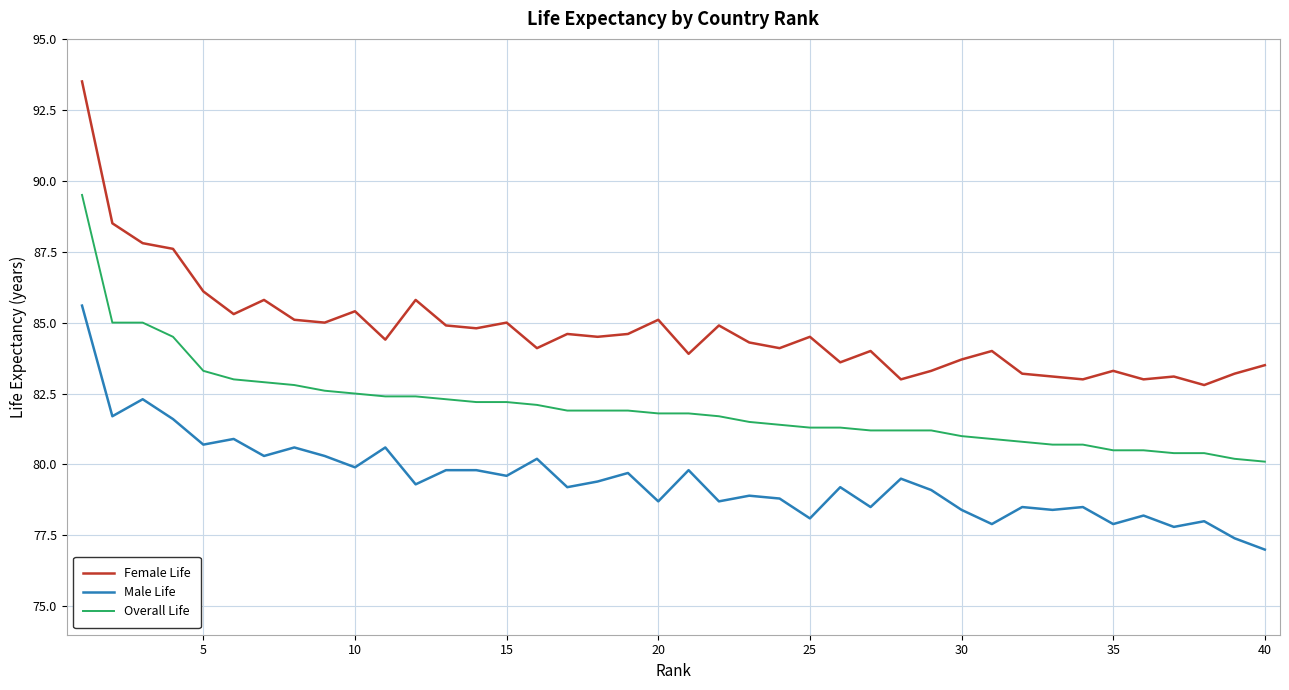

Which series has the largest total across all categories?

Female Life